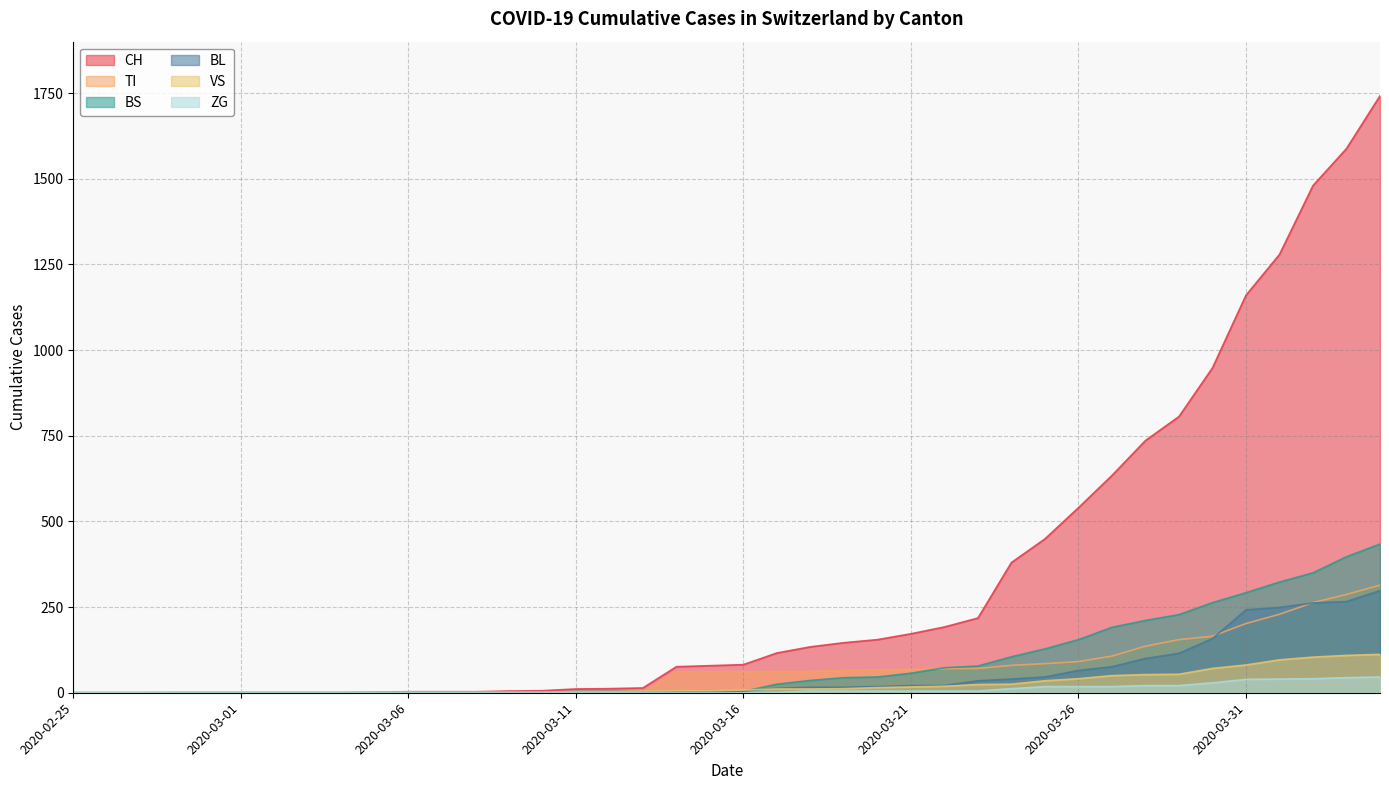

How many data points in BL are above 5?

19